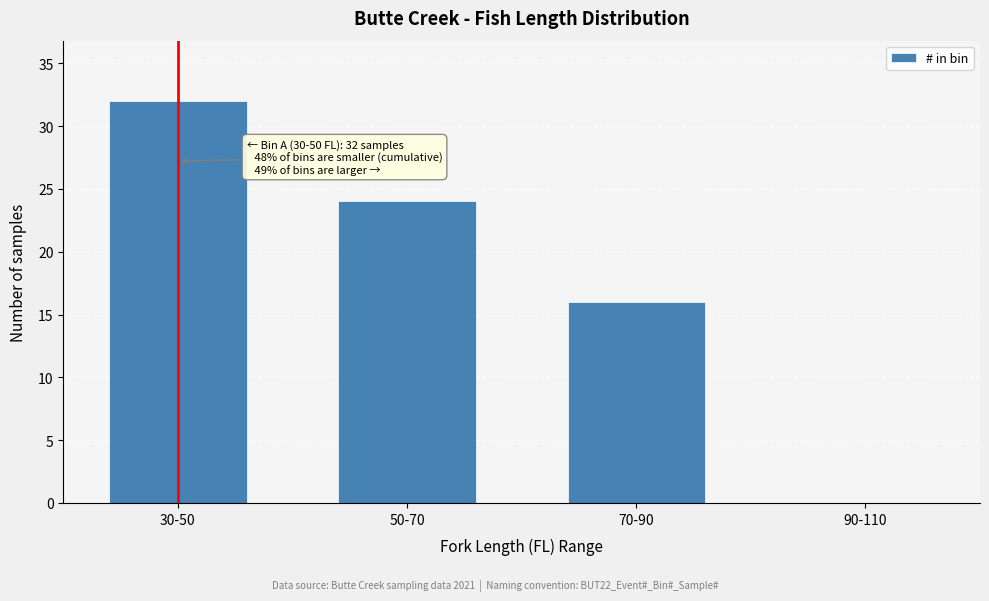

The chart shows a value of 16 at 70-90. True or false?

True